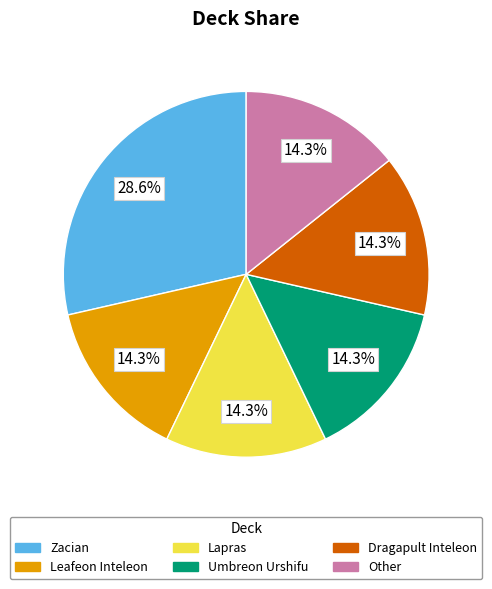

Is there any slice that represents more than half of the pie?

No